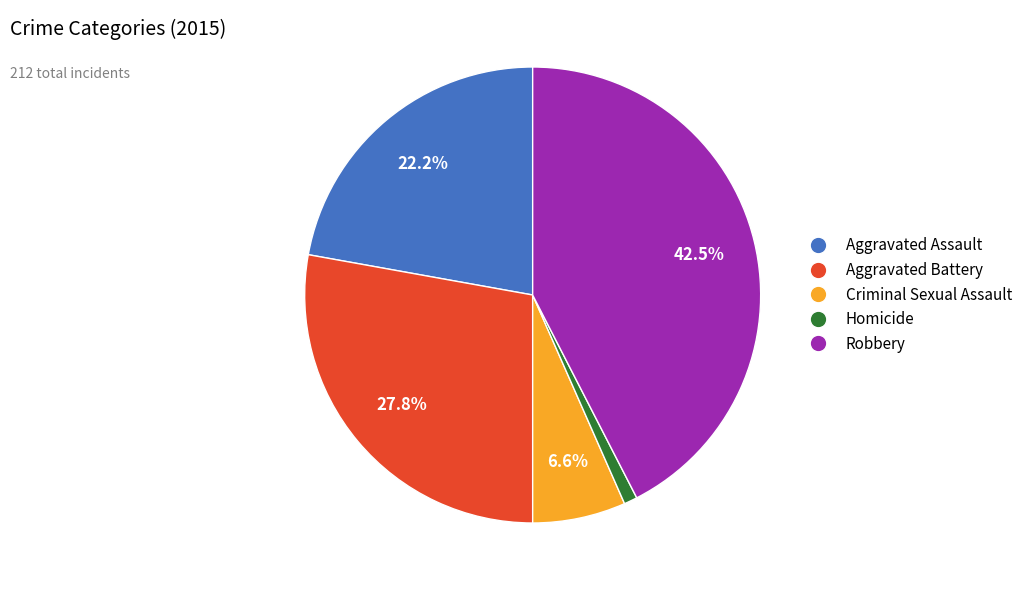

Rank the categories by value from highest to lowest.

Robbery, Aggravated Battery, Aggravated Assault, Criminal Sexual Assault, Homicide